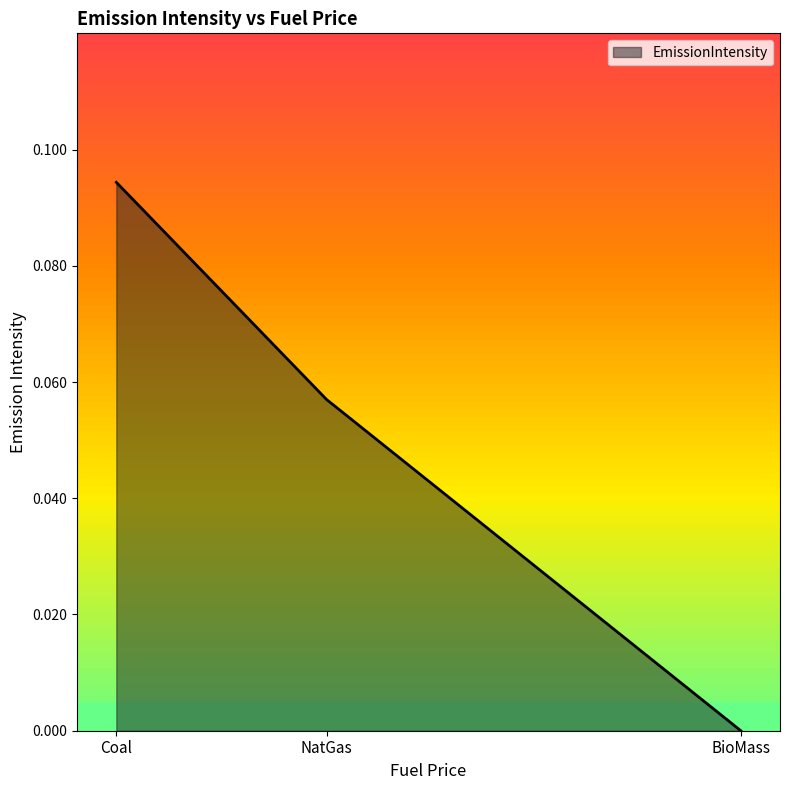

Rank the categories by value from highest to lowest.

Coal, NatGas, BioMass